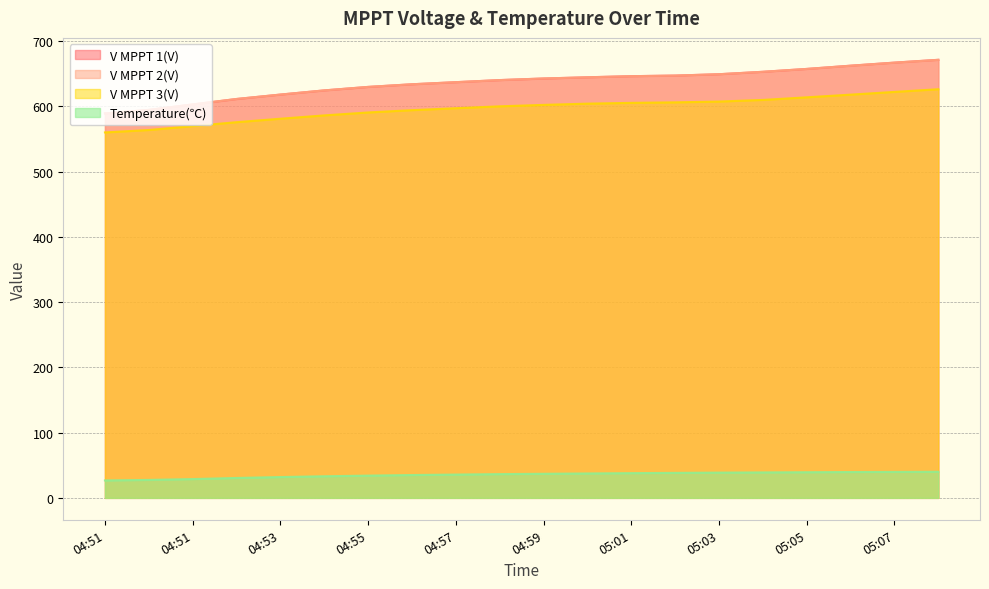

List the series in order of their peak value, highest first.

V MPPT 1(V), V MPPT 2(V), V MPPT 3(V), Temperature(℃)